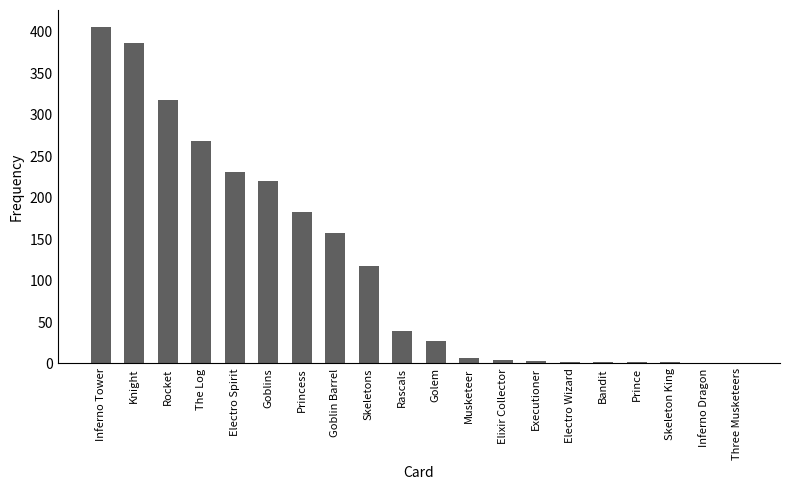

Count the number of categories in the chart.

20